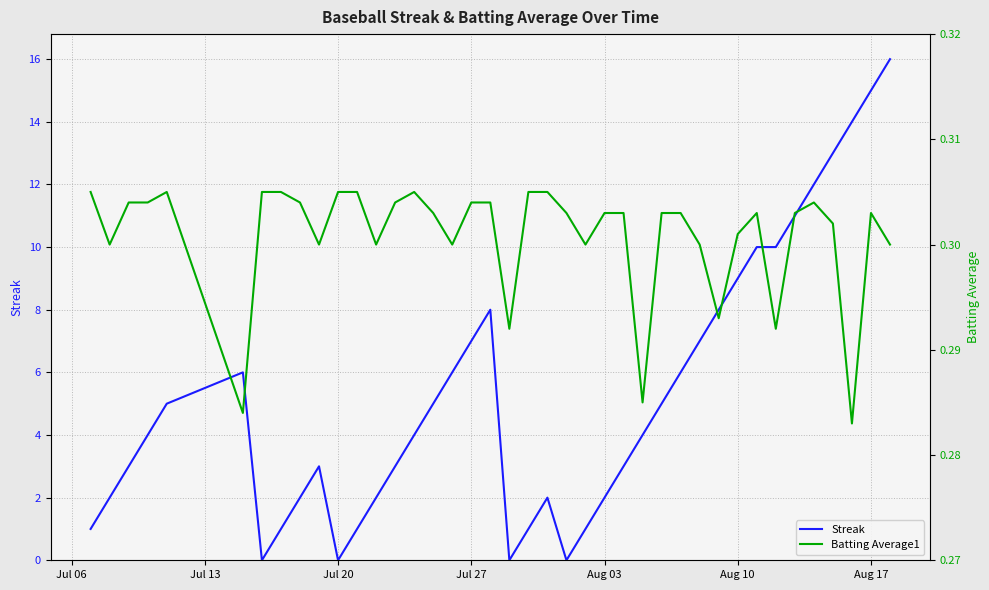

The Streak series shows 7 at Jul 27. True or false?

True